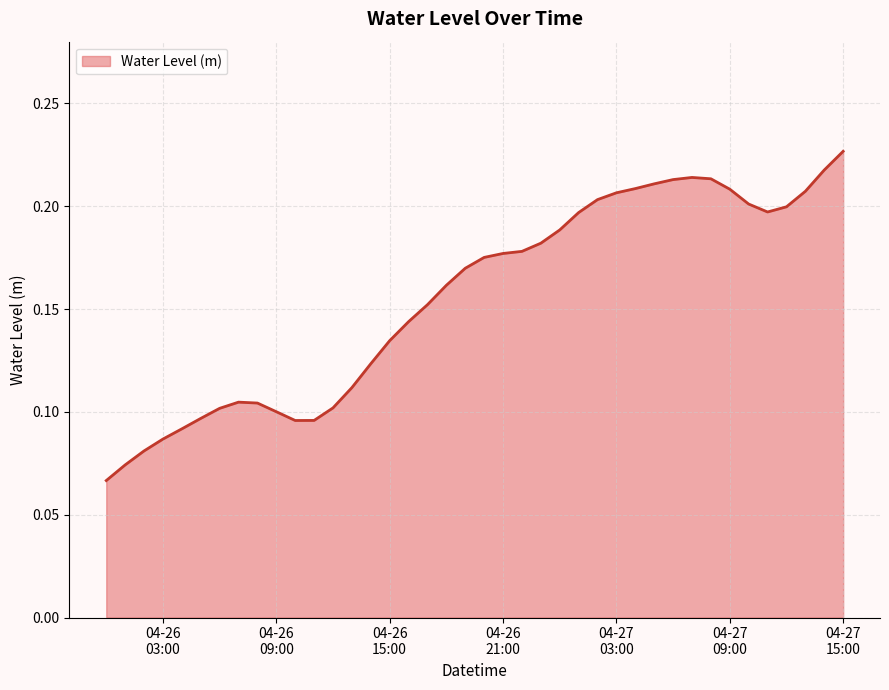

Reading right to left, transcribe all the data shown in this chart.

0.2	0.2	0.2	0.2	0.2	0.2	0.2	0.2	0.2	0.2	0.2	0.2	0.2	0.2	0.2	0.2	0.2	0.2	0.2	0.2	0.2	0.2	0.2	0.1	0.1	0.1	0.1	0.1	0.1	0.1	0.1	0.1	0.1	0.1	0.1	0.1	0.1	0.1	0.1	0.1